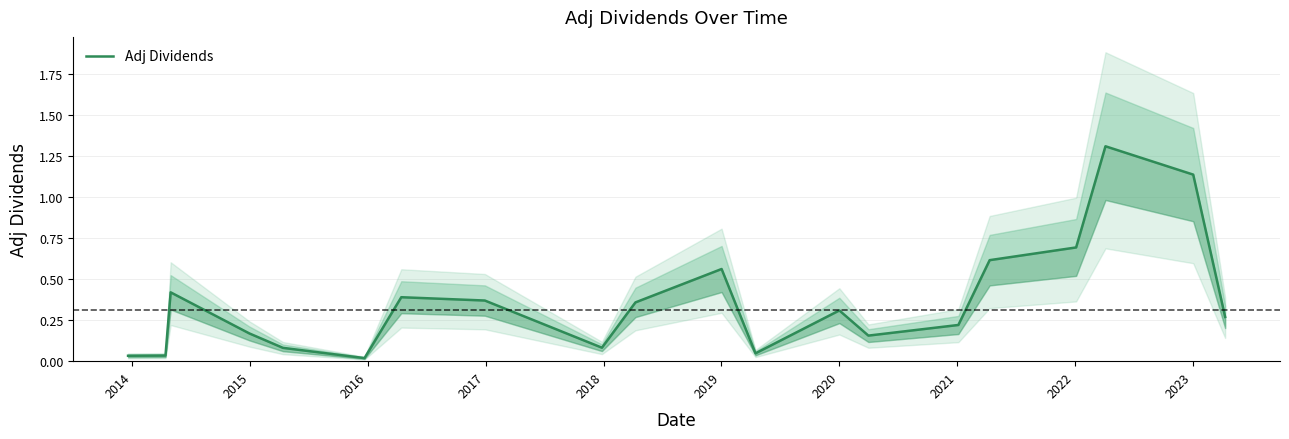

Is this an area chart (filled region under the line)?

No